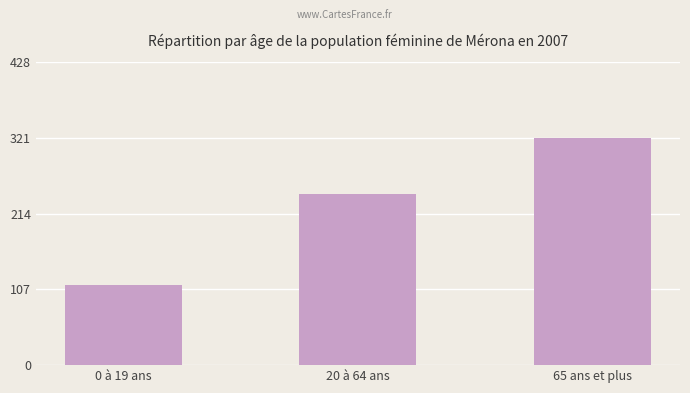

True or false: the data shows 197.0 at 0 à 19 ans.

False